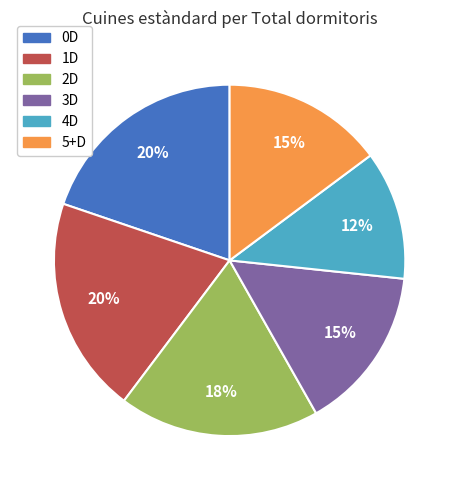

What is the smallest slice in the pie chart?

4D